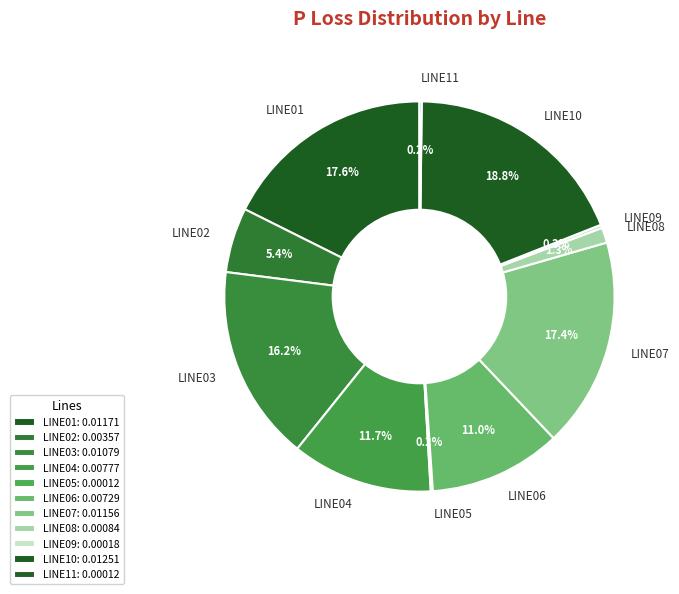

What portion of the pie excludes LINE01?

82.4%